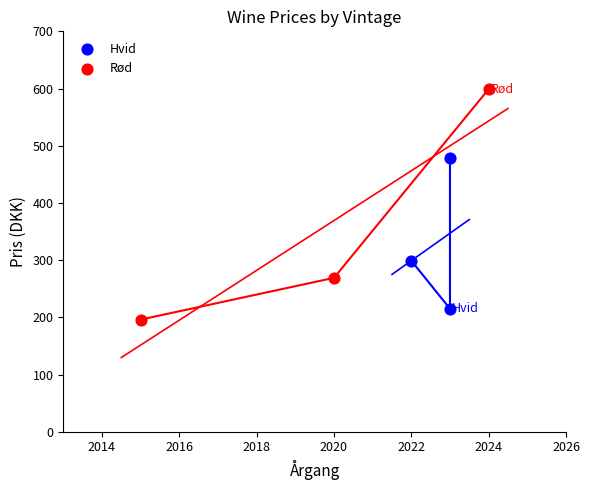

Which series reaches the maximum Y coordinate?

Rød